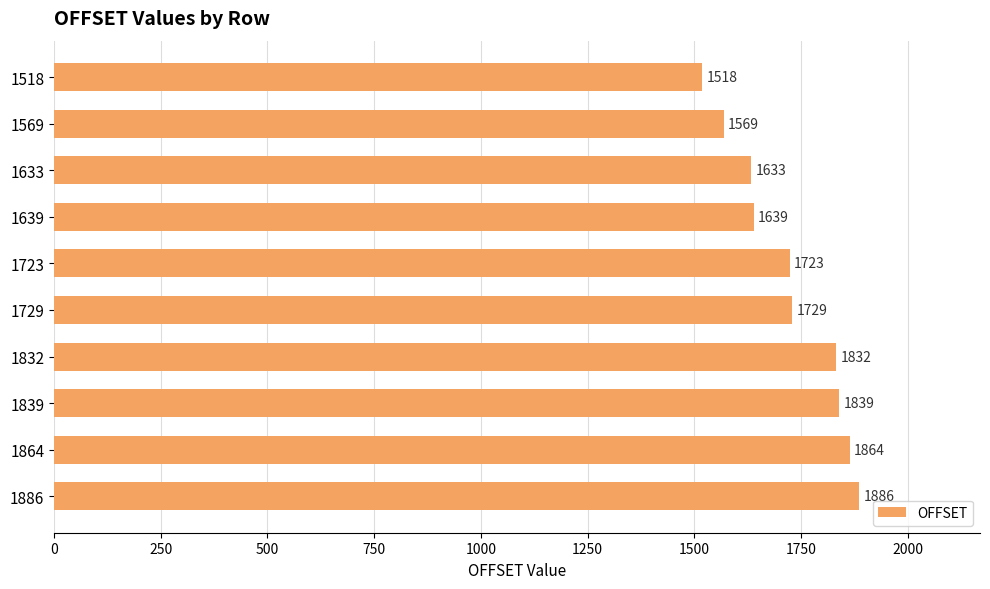

Is it true that the value at 1864 is 1864?

True